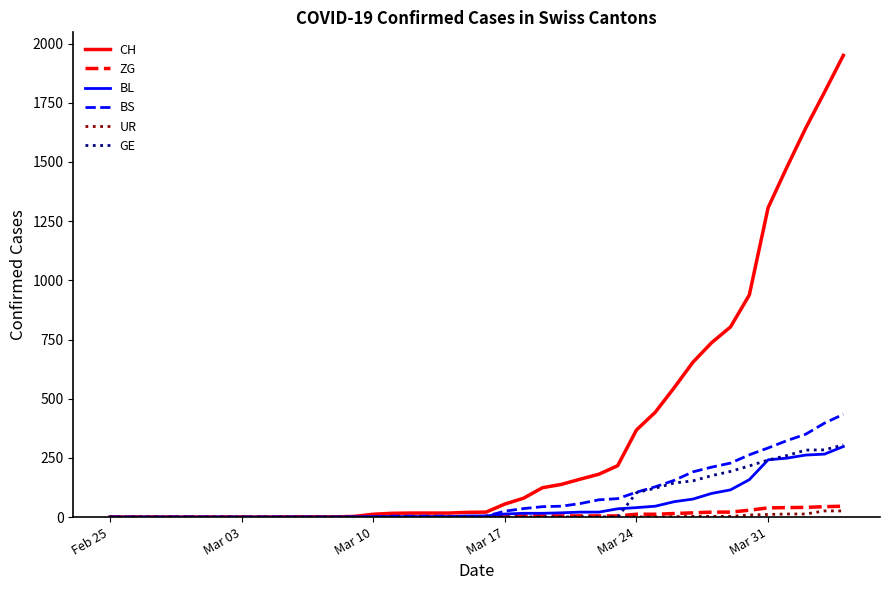

Which series has the largest total across all categories?

CH